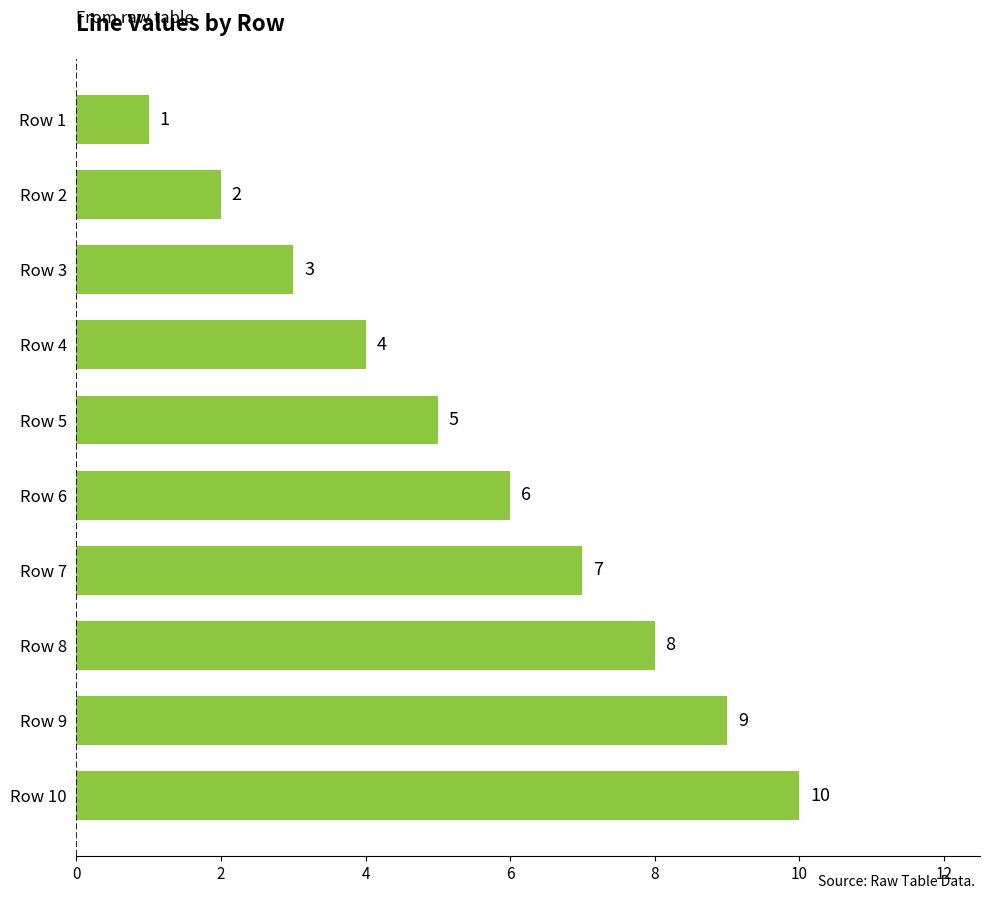

Which has a higher value, Row 8 or Row 3?

Row 8